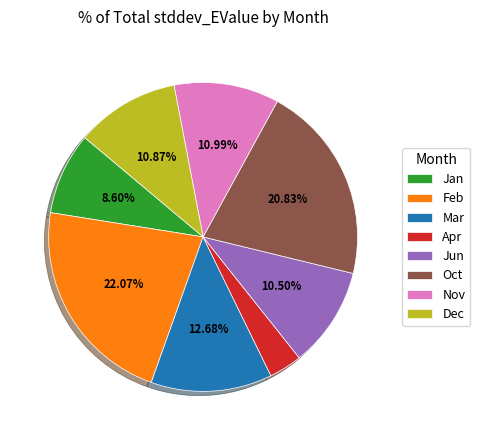

Which category has the smallest portion of the pie?

Apr